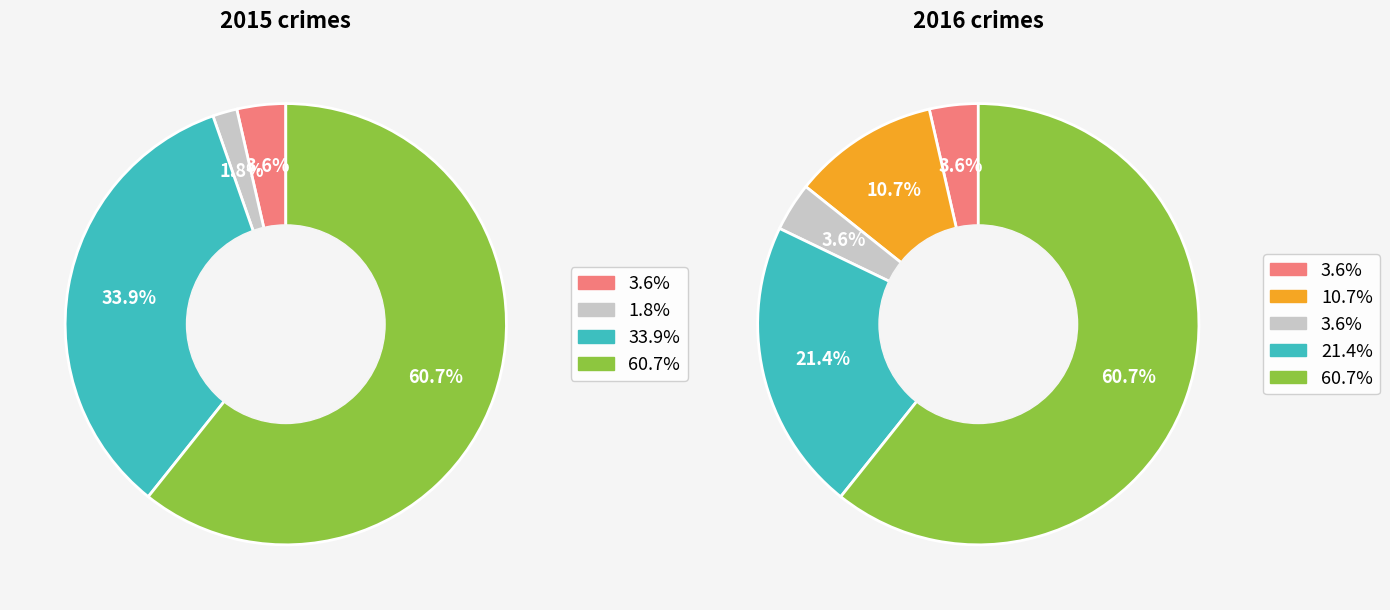

To the nearest percent, what is the combined percentage of values_2016 and 3?

74%